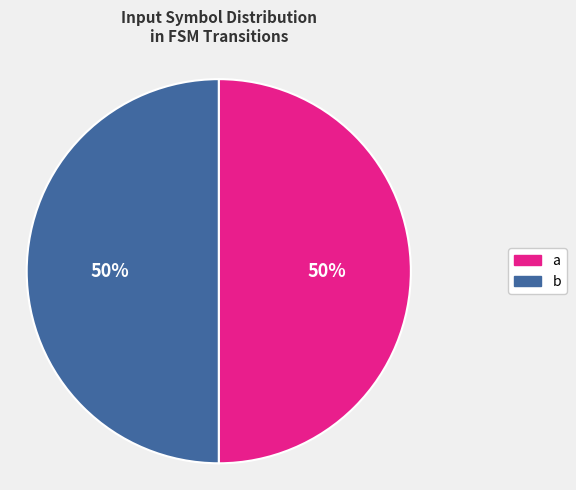

Is it true that b is 61% of the pie?

False